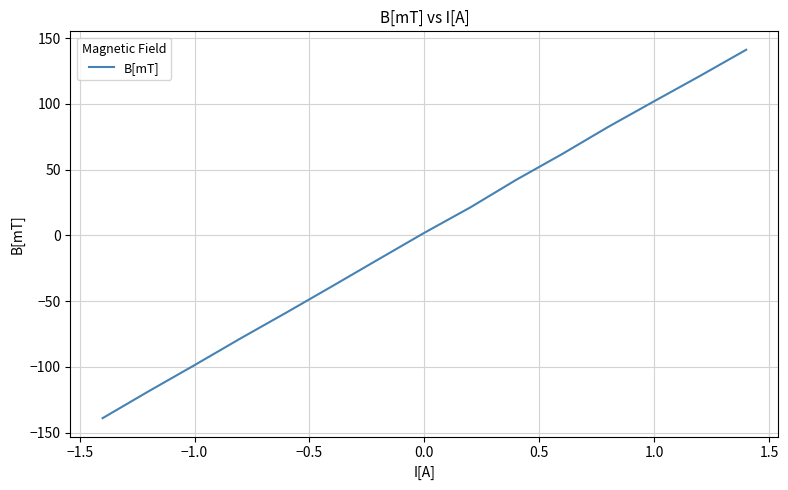

What is the maximum value shown in the chart?

141.1